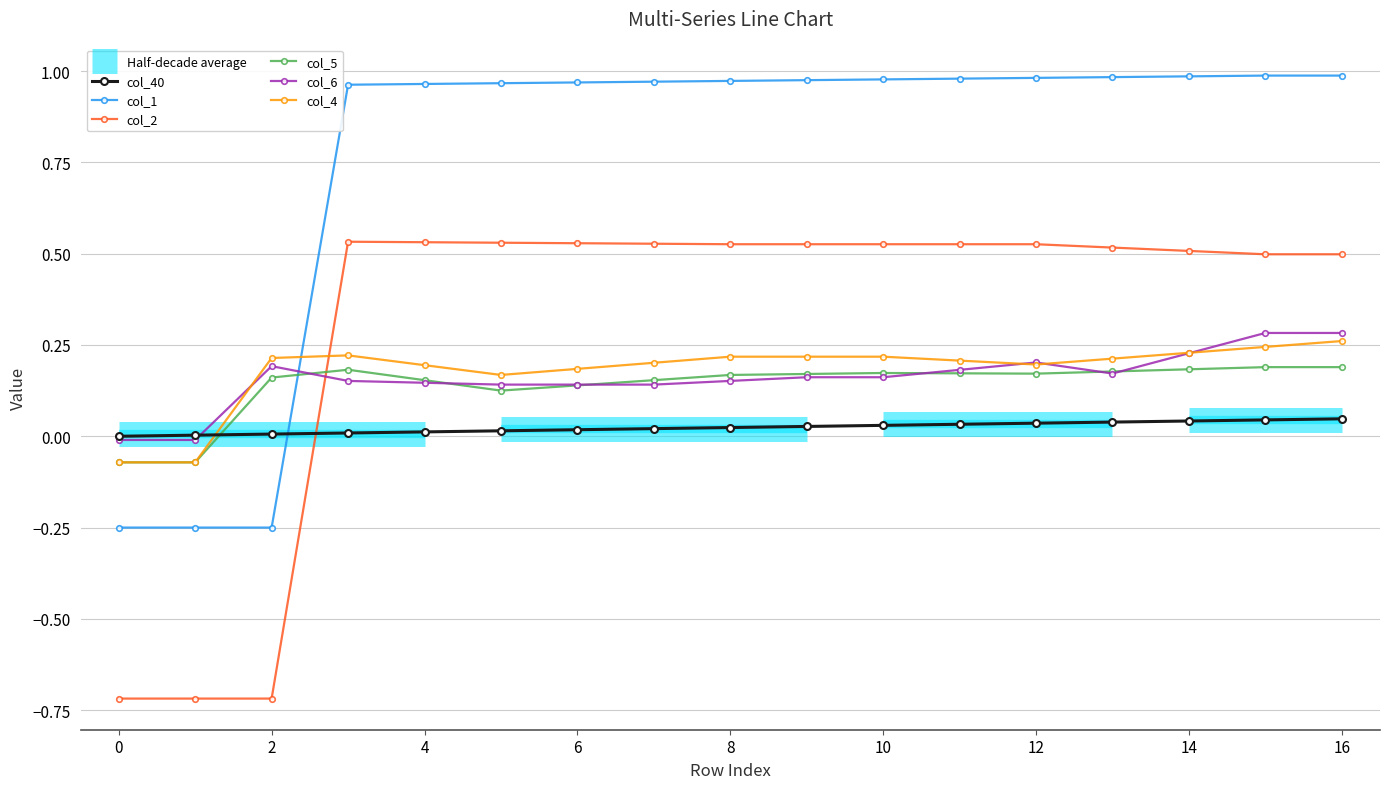

Count the col_5 values in the range 0 to 1.

15